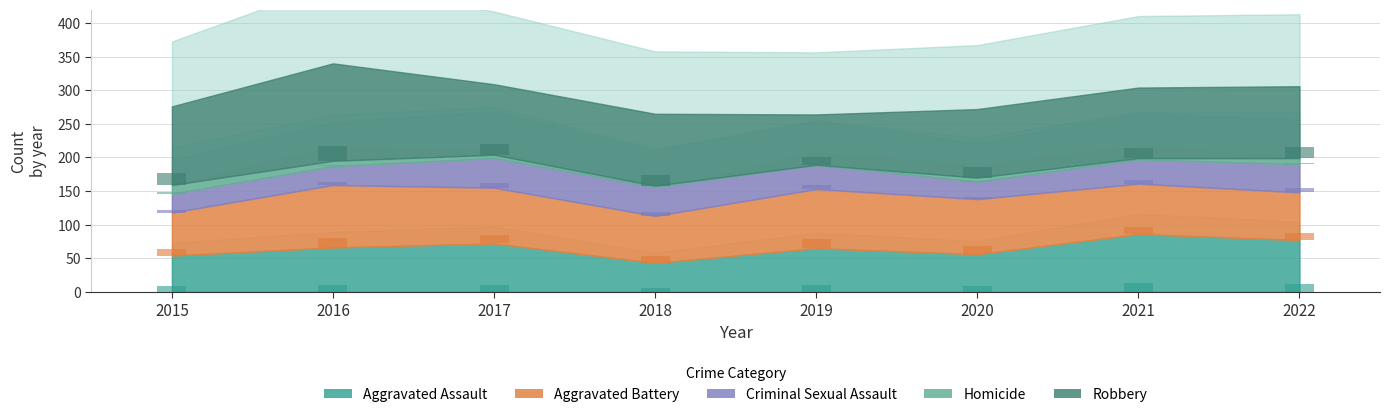

Reading left to right, what are all the values shown in this chart?

Aggravated Assault: 2015=8.1	2016=9.9	2017=10.8	2018=6.5	2019=9.8	2020=8.4	2021=12.9	2022=11.5
Aggravated Battery: 2015=9.6	2016=14.0	2017=12.5	2018=10.5	2019=13.2	2020=12.3	2021=11.2	2022=10.7
Criminal Sexual Assault: 2015=4.2	2016=4.2	2017=6.6	2018=6.5	2019=5.4	2020=3.9	2021=5.4	2022=6.3
Homicide: 2015=1.9	2016=1.2	2017=0.8	2018=0.3	2019=0.0	2020=0.9	2021=0.3	2022=1.3
Robbery: 2015=17.6	2016=21.8	2017=15.8	2018=16.1	2019=11.2	2020=15.3	2021=15.8	2022=16.1